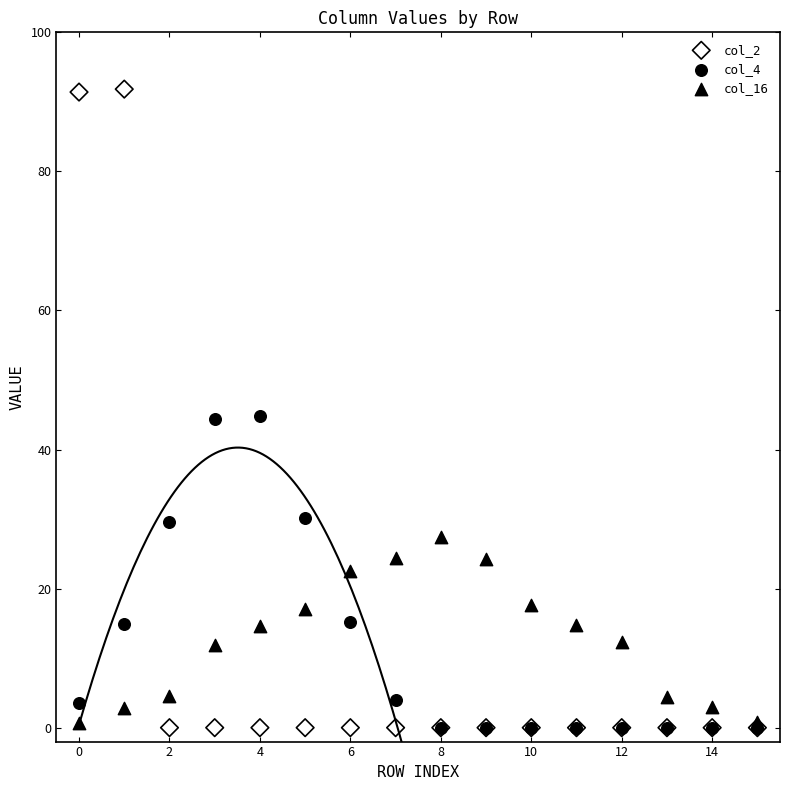

What are all the series names shown in the legend?

col_2, col_4, col_16